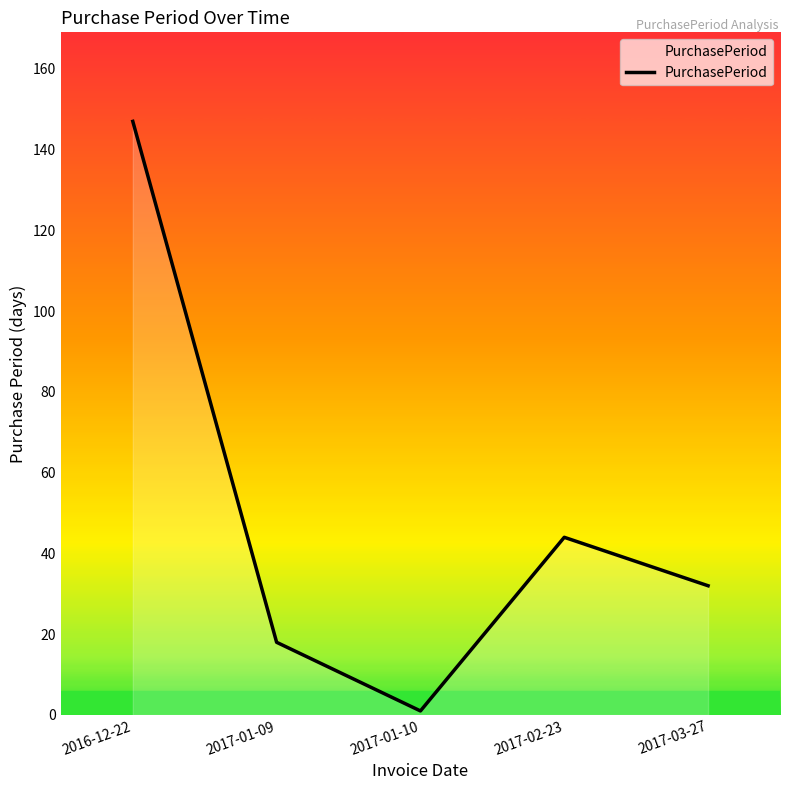

What is the sum of the values at 2017-02-23 and 2017-01-09?

62